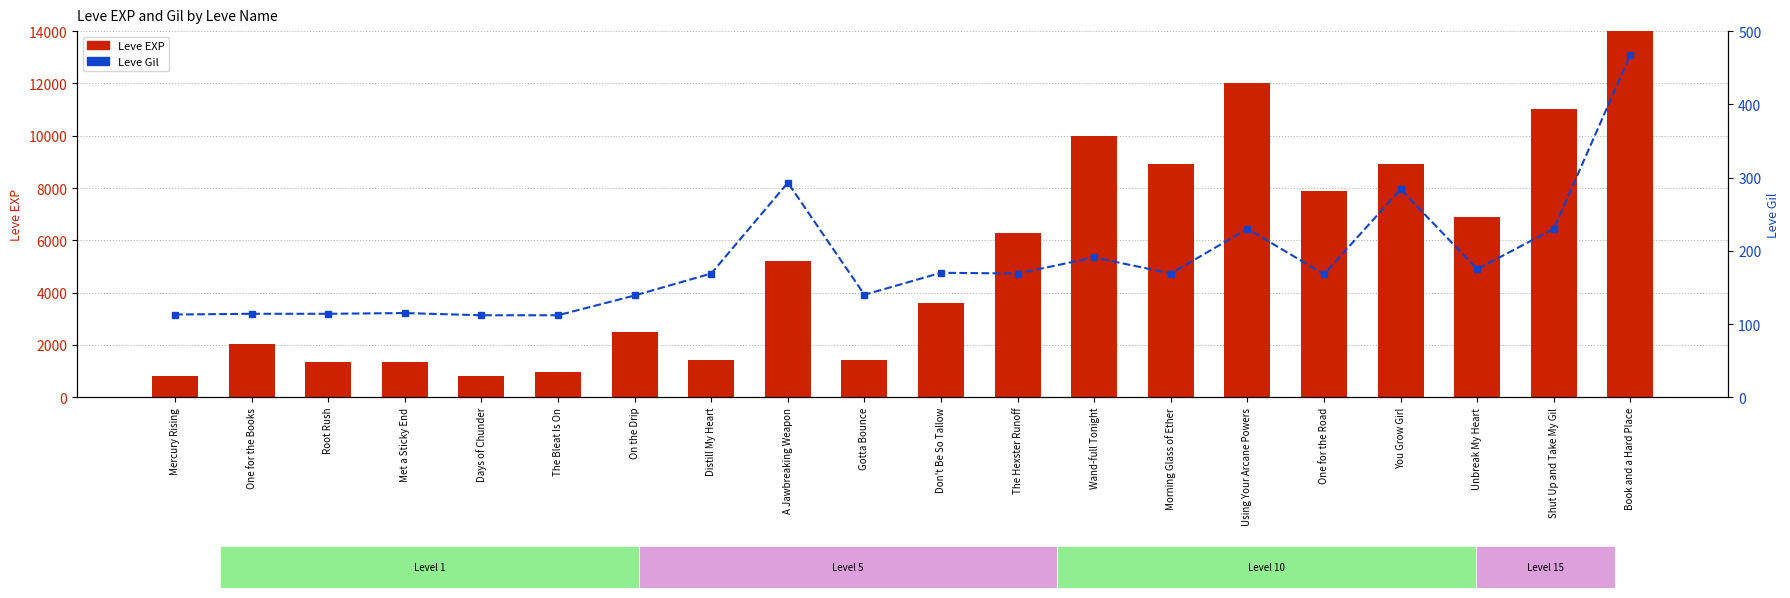

How many categories are shown in the chart?

20